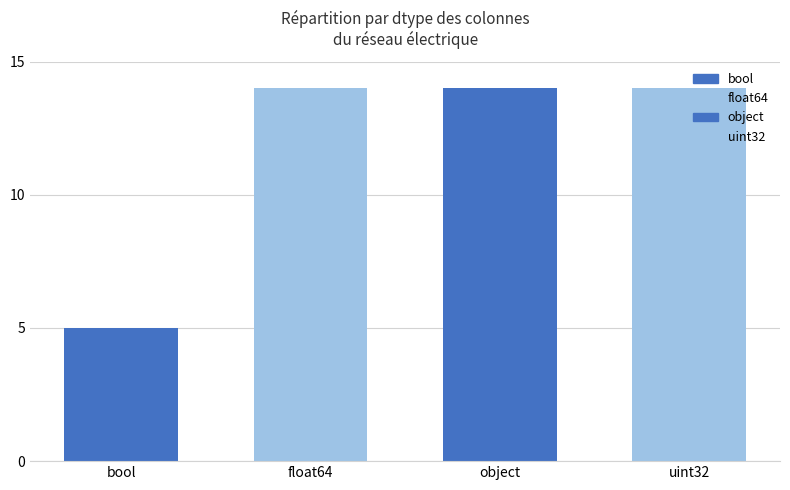

What is the minimum value shown in the chart?

5